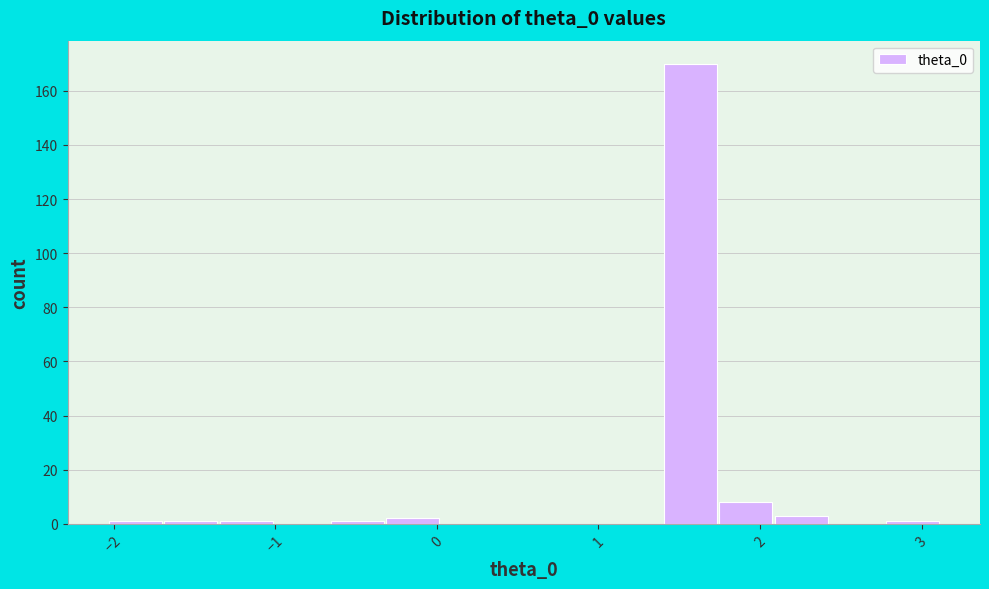

Around what value on the x-axis is the tallest bar? Give the approximate position of its centre, as read against the axis.

1.6